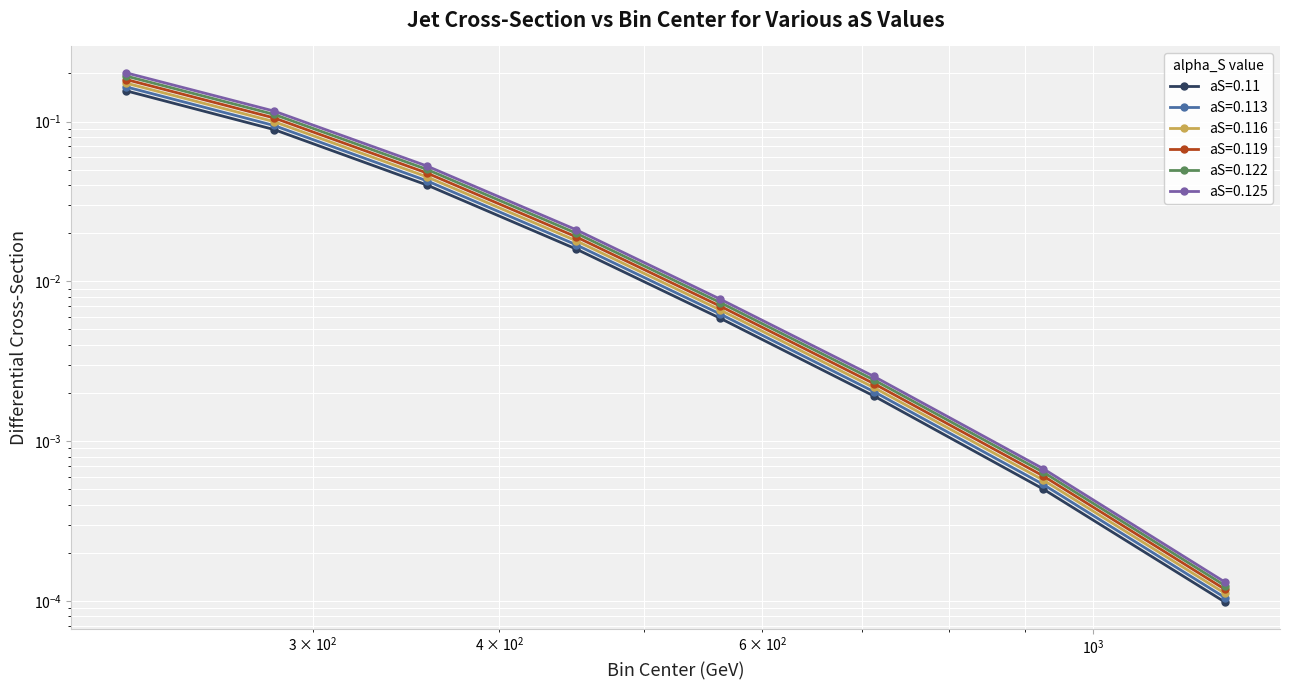

Reading left to right, extract all data points from this chart.

aS=0.11: 225.0=0.2	282.5=0.1	357.5=0.0	450.0=0.0	562.5=0.0	712.5=0.0	925.0=0.0	1225.0=0.0
aS=0.113: 225.0=0.2	282.5=0.1	357.5=0.0	450.0=0.0	562.5=0.0	712.5=0.0	925.0=0.0	1225.0=0.0
aS=0.116: 225.0=0.2	282.5=0.1	357.5=0.0	450.0=0.0	562.5=0.0	712.5=0.0	925.0=0.0	1225.0=0.0
aS=0.119: 225.0=0.2	282.5=0.1	357.5=0.0	450.0=0.0	562.5=0.0	712.5=0.0	925.0=0.0	1225.0=0.0
aS=0.122: 225.0=0.2	282.5=0.1	357.5=0.1	450.0=0.0	562.5=0.0	712.5=0.0	925.0=0.0	1225.0=0.0
aS=0.125: 225.0=0.2	282.5=0.1	357.5=0.1	450.0=0.0	562.5=0.0	712.5=0.0	925.0=0.0	1225.0=0.0